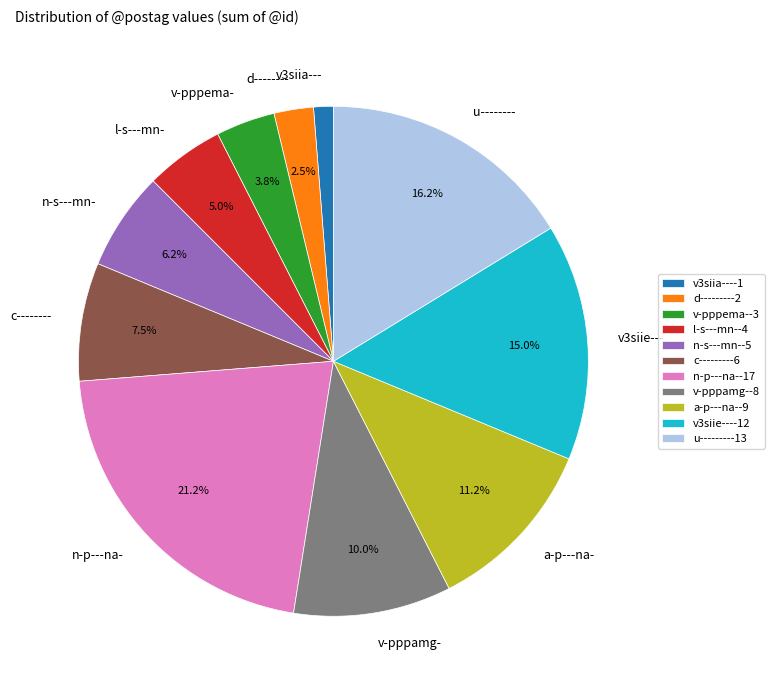

How many segments does this pie chart have?

11